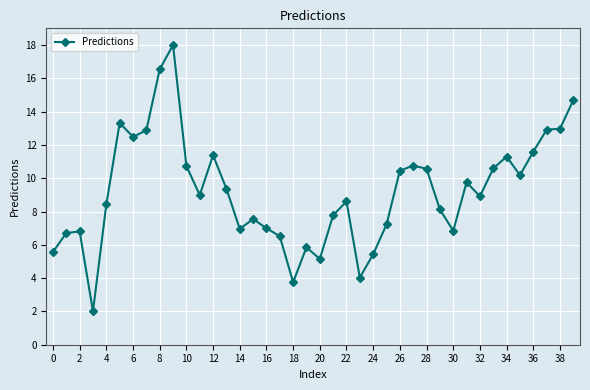

What is the value of the 39th point from the left?

13.0